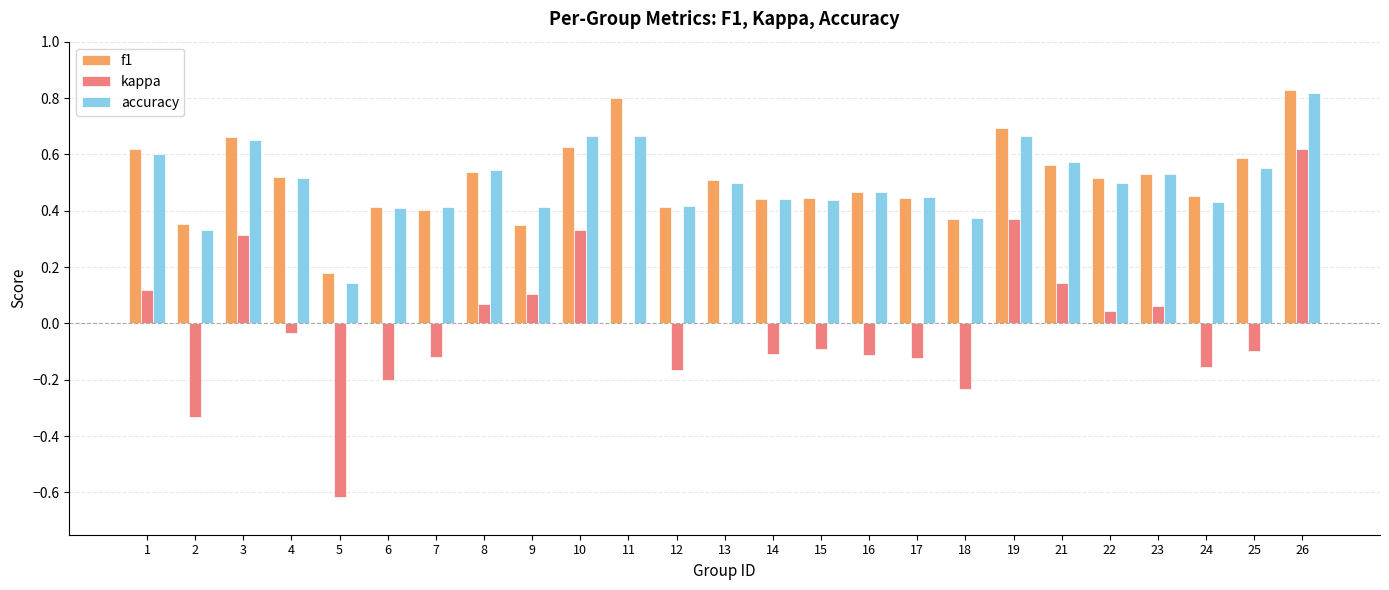

At which label is accuracy closest to 0?

5